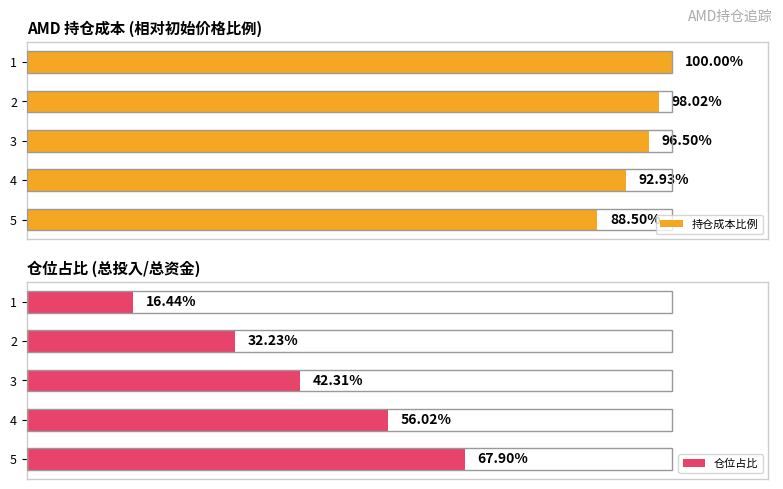

How many data points does each series have?

5